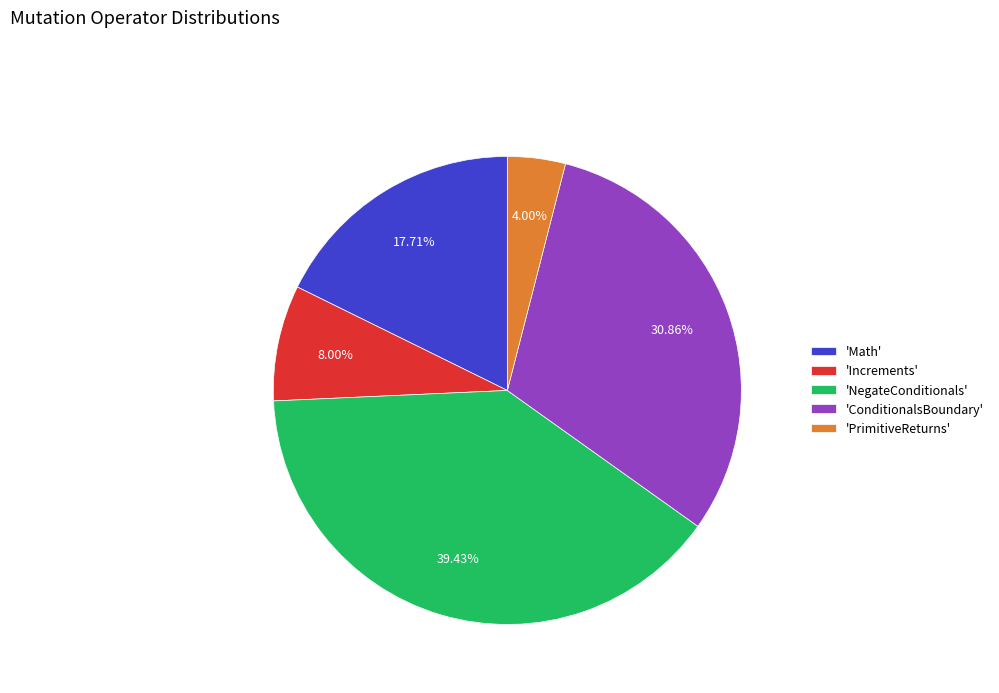

Which category has the biggest portion of the pie?

'NegateConditionals'